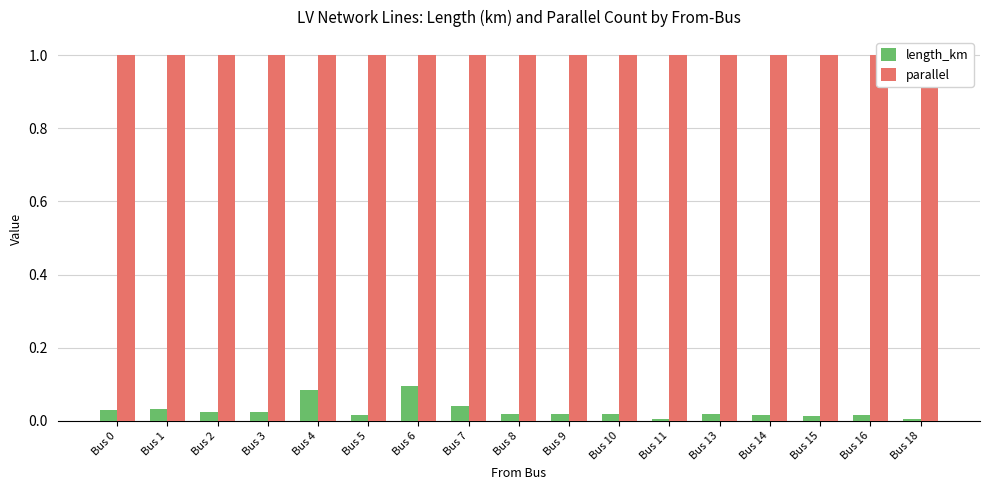

List the labels in order of parallel value, smallest first.

Bus 0, Bus 1, Bus 2, Bus 3, Bus 4, Bus 5, Bus 6, Bus 7, Bus 8, Bus 9, Bus 10, Bus 11, Bus 13, Bus 14, Bus 15, Bus 16, Bus 18